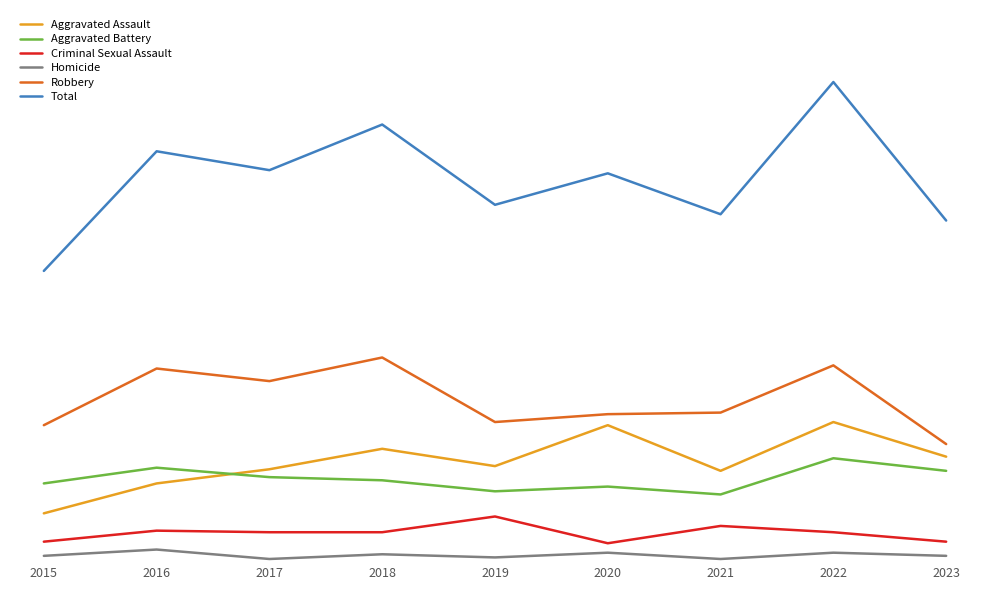

What is the average value of the Robbery series?

104